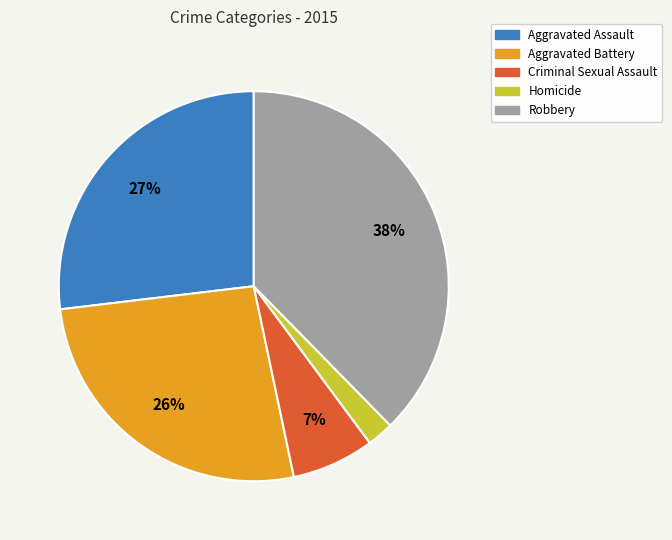

Combined, do Aggravated Assault and Aggravated Battery account for over 50%?

Yes